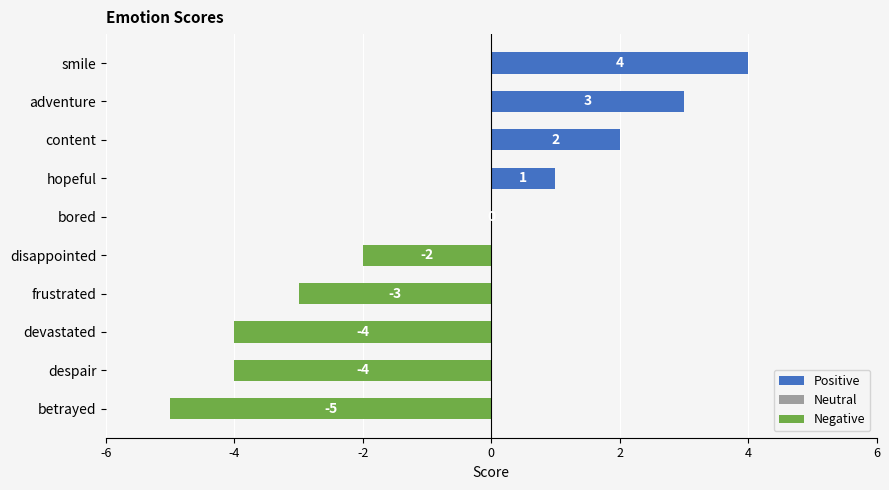

What is the sum of all values?

-8